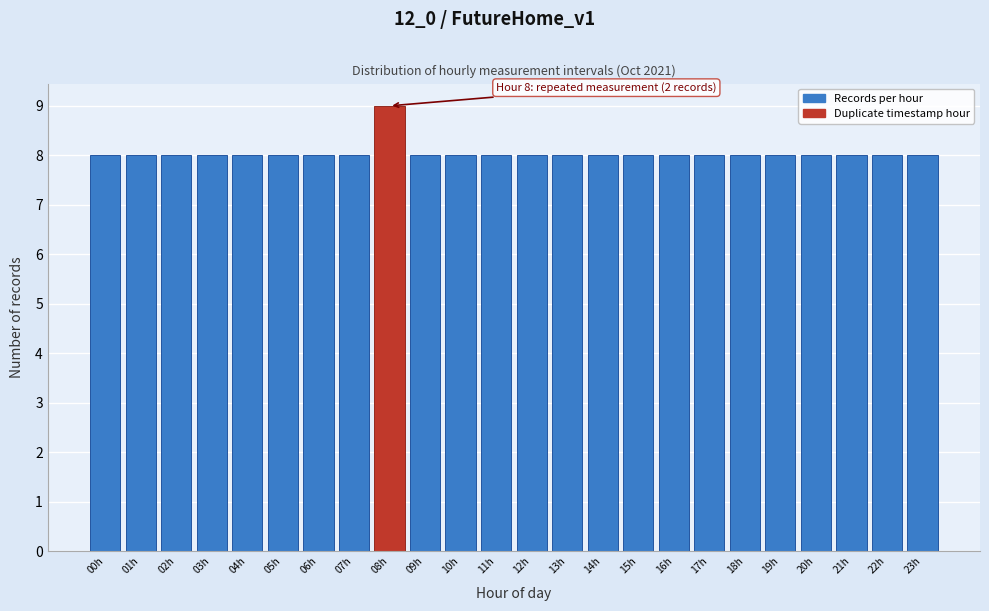

Reading right to left, transcribe all the data shown in this chart.

23h=8	22h=8	21h=8	20h=8	19h=8	18h=8	17h=8	16h=8	15h=8	14h=8	13h=8	12h=8	11h=8	10h=8	09h=8	08h=9	07h=8	06h=8	05h=8	04h=8	03h=8	02h=8	01h=8	00h=8